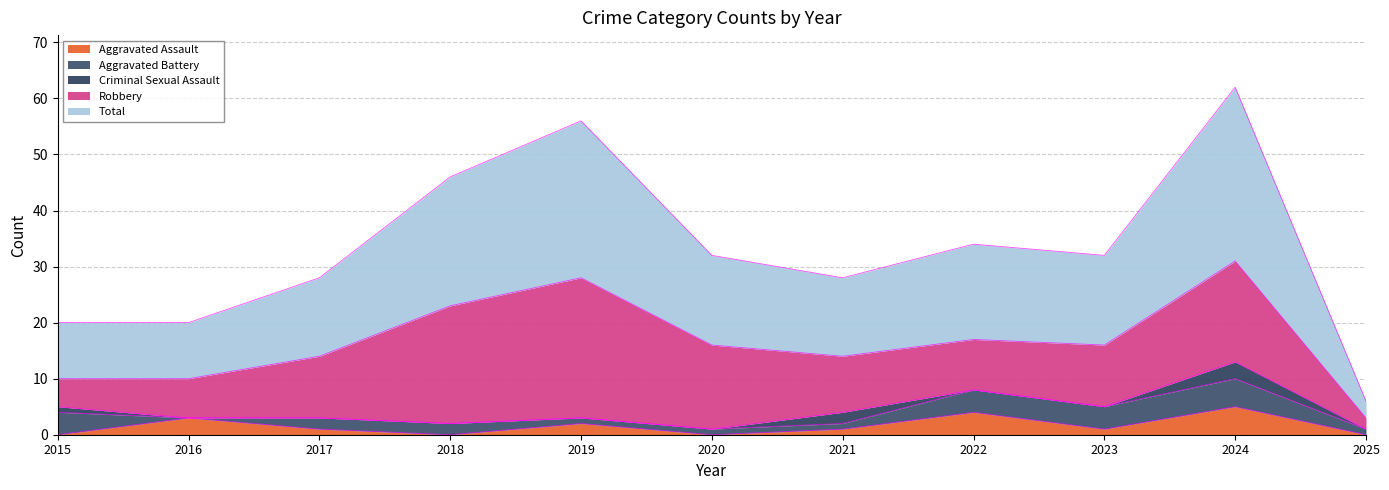

What is the spread (max minus min) of values at 2023?

16